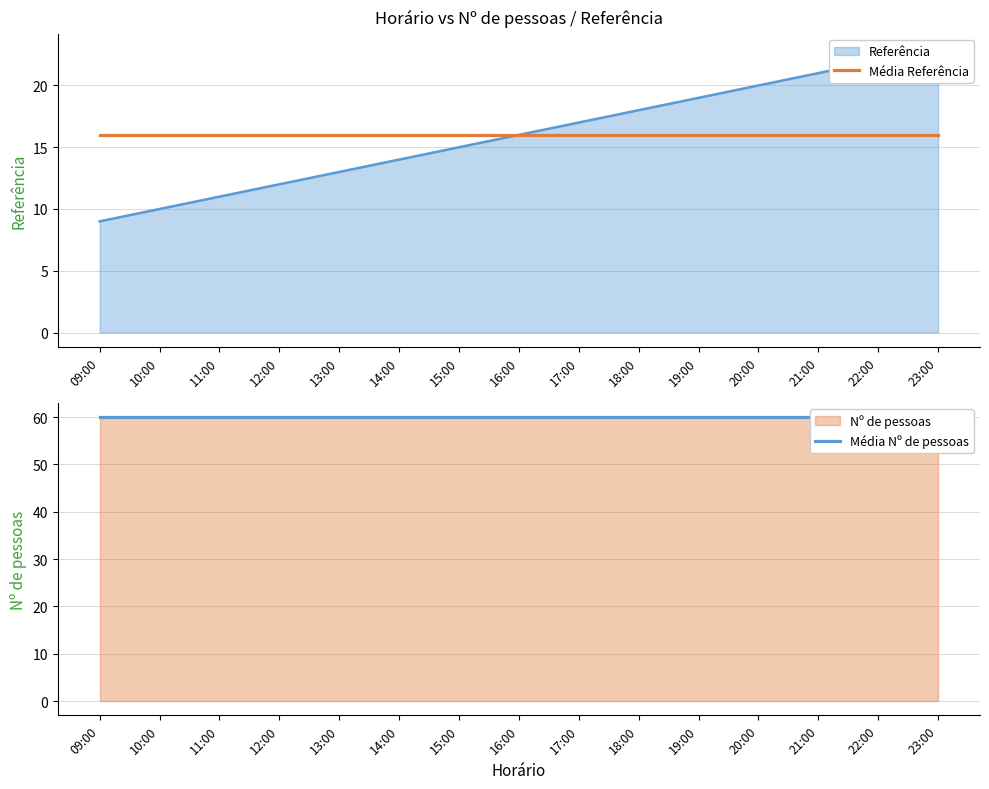

What is the total value across all series at 23:00?

76